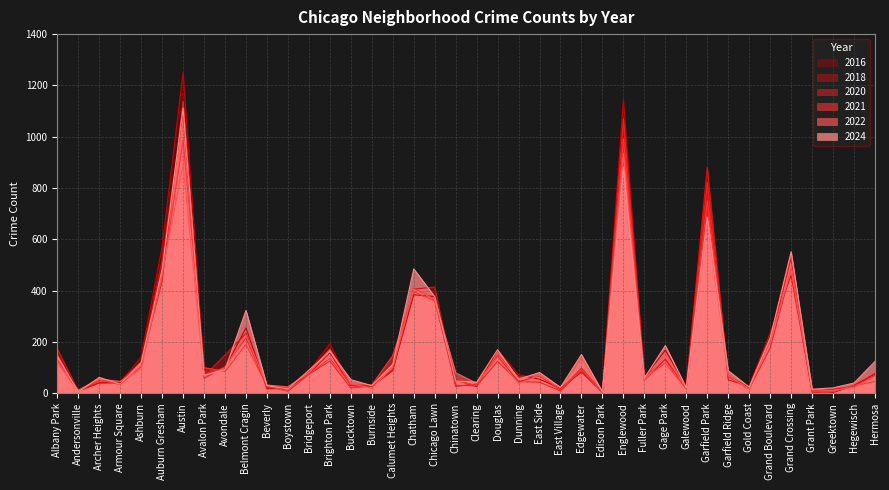

True or false: 2022 has a value of 171 at Brighton Park.

True